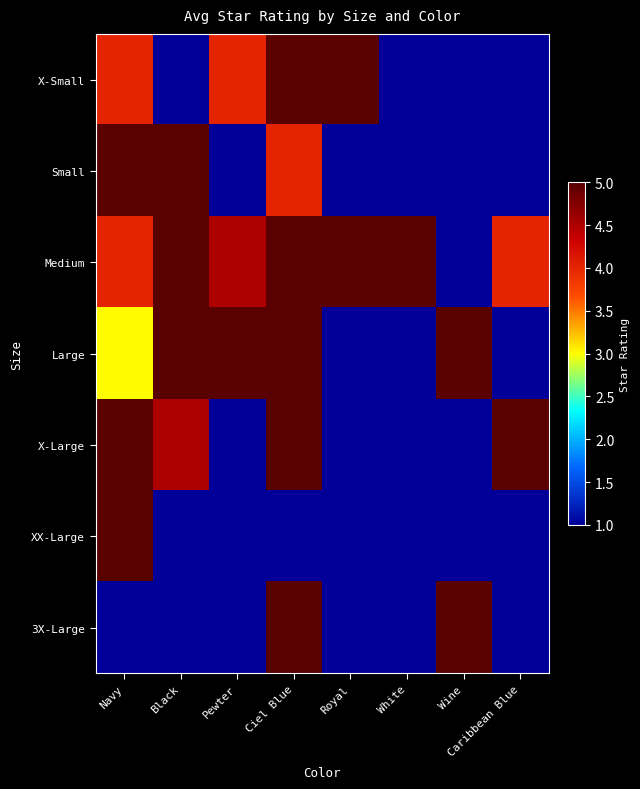

Reading left to right, list all the values displayed in this chart.

X-Small: Navy=4.0	Black=1.0	Pewter=4.0	Ciel Blue=5.0	Royal=5.0	White=1.0	Wine=1.0	Caribbean Blue=1.0
Small: Navy=5.0	Black=5.0	Pewter=1.0	Ciel Blue=4.0	Royal=1.0	White=1.0	Wine=1.0	Caribbean Blue=1.0
Medium: Navy=4.0	Black=5.0	Pewter=4.5	Ciel Blue=5.0	Royal=5.0	White=5.0	Wine=1.0	Caribbean Blue=4.0
Large: Navy=3.0	Black=5.0	Pewter=5.0	Ciel Blue=5.0	Royal=1.0	White=1.0	Wine=5.0	Caribbean Blue=1.0
X-Large: Navy=5.0	Black=4.5	Pewter=1.0	Ciel Blue=5.0	Royal=1.0	White=1.0	Wine=1.0	Caribbean Blue=5.0
XX-Large: Navy=5.0	Black=1.0	Pewter=1.0	Ciel Blue=1.0	Royal=1.0	White=1.0	Wine=1.0	Caribbean Blue=1.0
3X-Large: Navy=1.0	Black=1.0	Pewter=1.0	Ciel Blue=5.0	Royal=1.0	White=1.0	Wine=5.0	Caribbean Blue=1.0